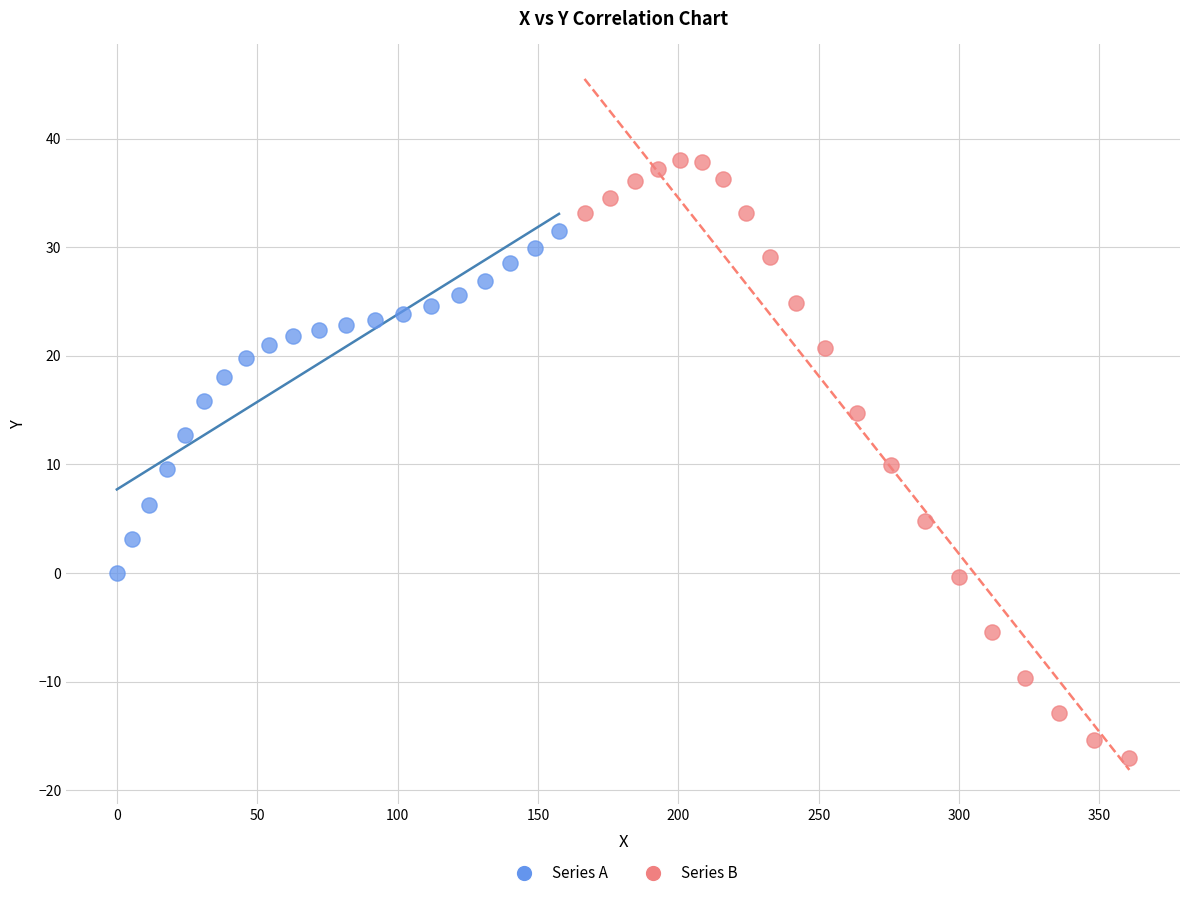

Which series has the widest spread of Y values?

Series B